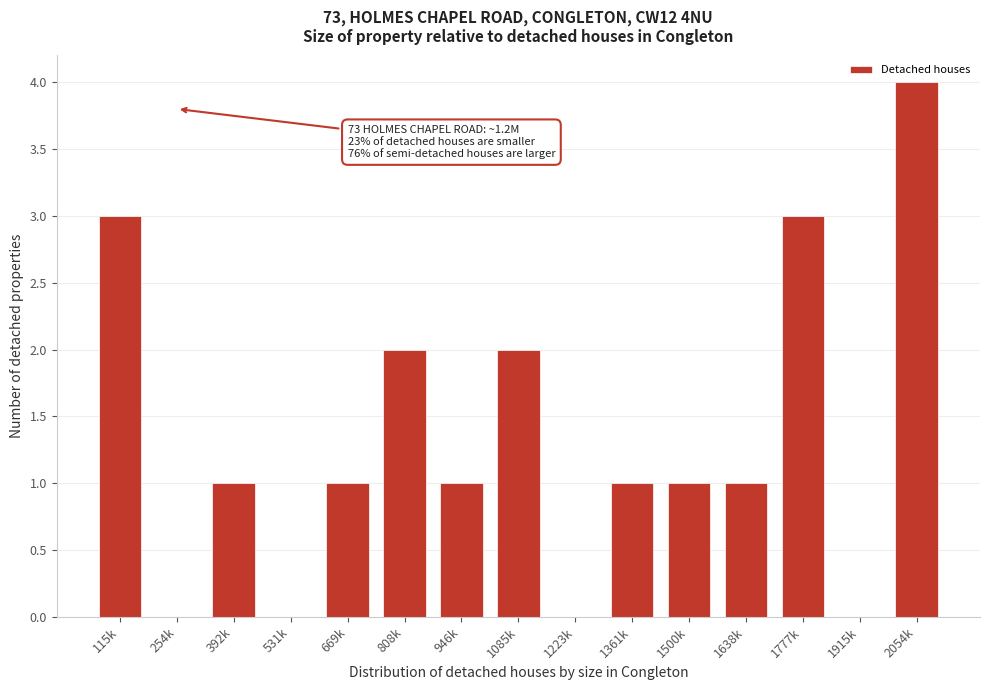

Reading left to right, extract all data points from this chart.

115k=3	254k=0	392k=1	531k=0	669k=1	808k=2	946k=1	1085k=2	1223k=0	1361k=1	1500k=1	1638k=1	1777k=3	1915k=0	2054k=4